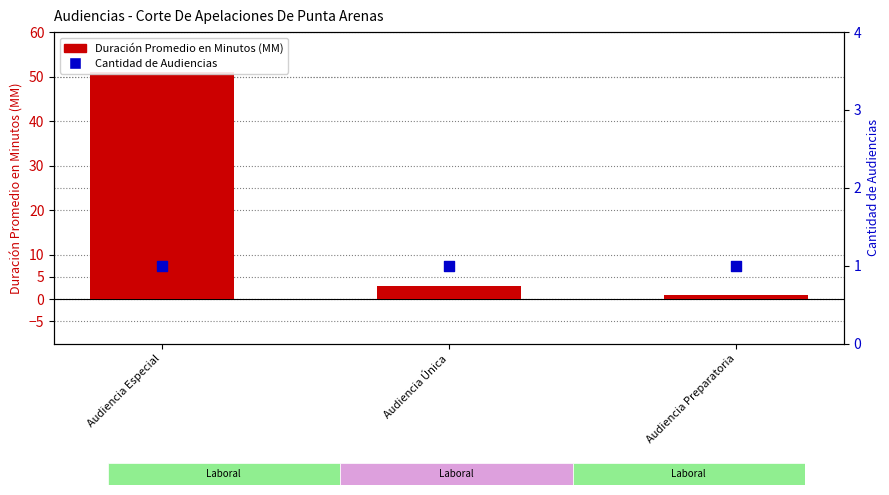

What are all the series names shown in the legend?

Duración Promedio en Minutos (MM), Cantidad de Audiencias